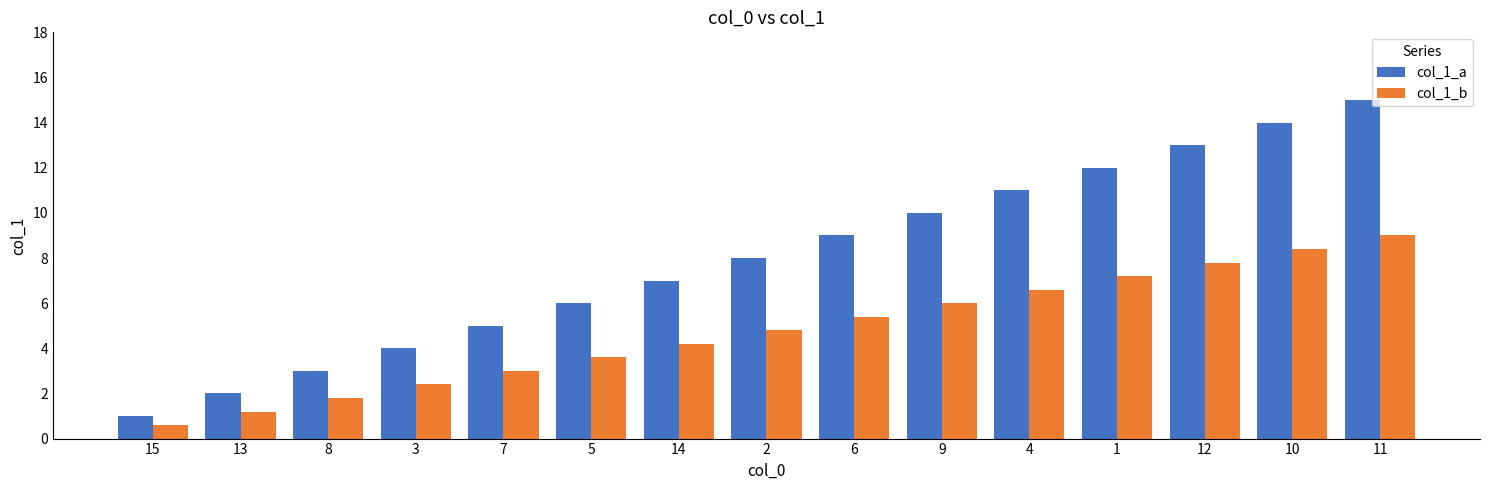

How many data points in col_1_a are less than 8?

7